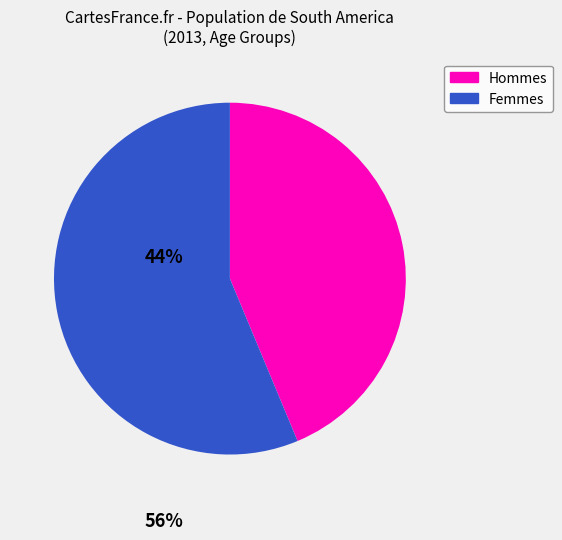

Is there a majority slice in this chart?

Yes